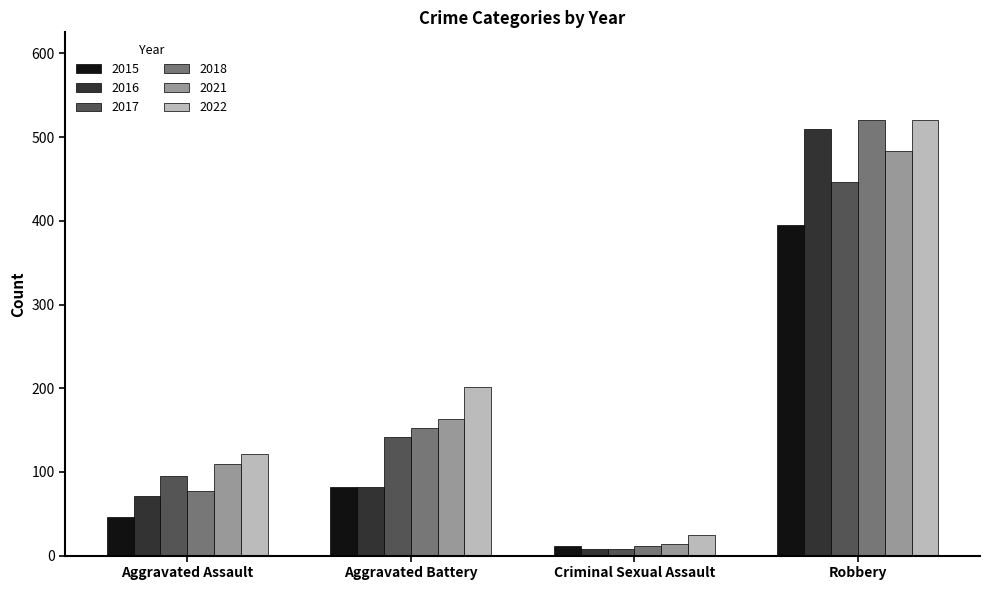

What is the difference between the highest and lowest values at Robbery?

126